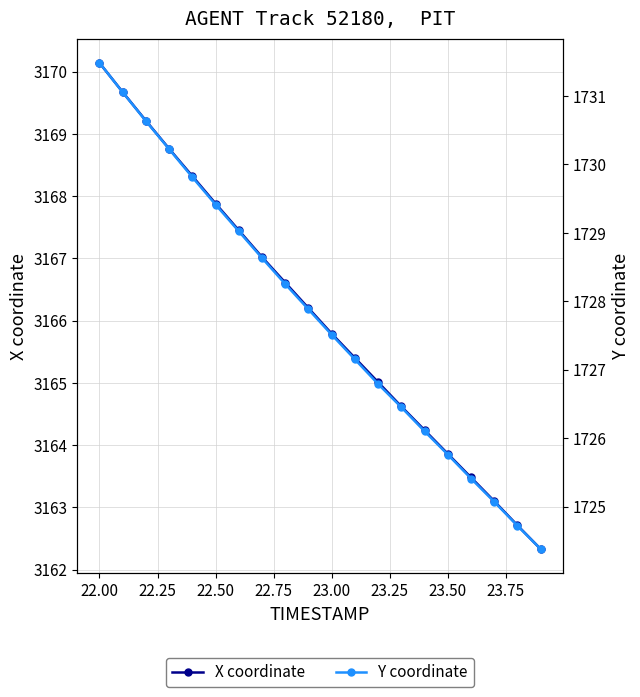

Reading left to right, list all the values displayed in this chart.

X coordinate: 3170.1	3169.7	3169.2	3168.8	3168.3	3167.9	3167.4	3167.0	3166.6	3166.2	3165.8	3165.4	3165.0	3164.6	3164.2	3163.9	3163.5	3163.1	3162.7	3162.3
Y coordinate: 1731.5	1731.0	1730.6	1730.2	1729.8	1729.4	1729.0	1728.6	1728.2	1727.9	1727.5	1727.2	1726.8	1726.5	1726.1	1725.8	1725.4	1725.1	1724.7	1724.4